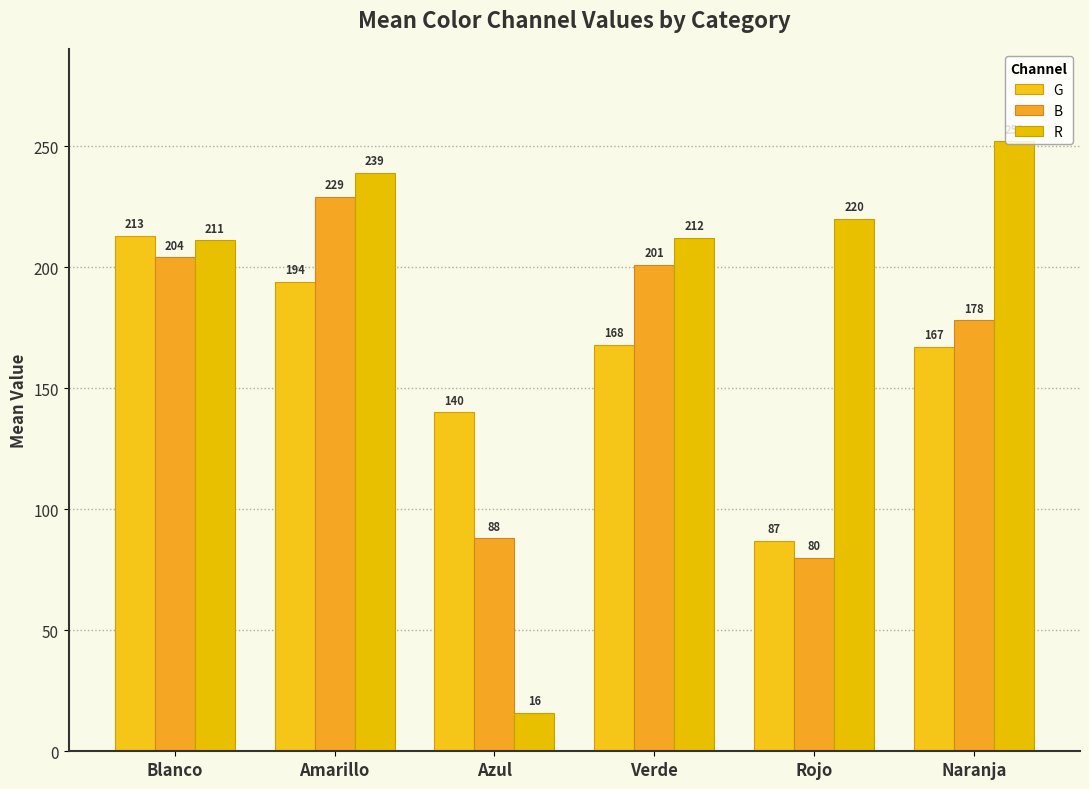

At which category does the chart reach its peak across all series?

Naranja